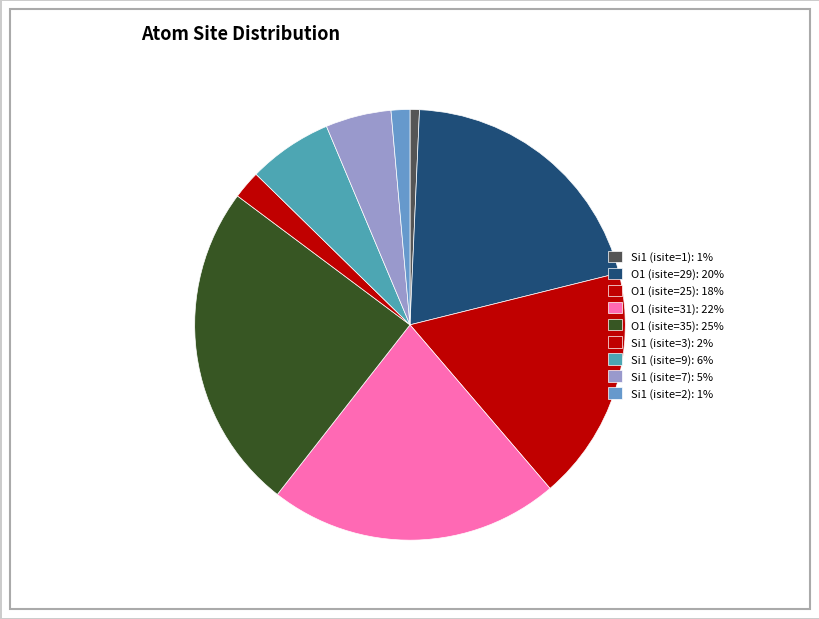

To the nearest percent, what is the difference between the largest and smallest slice percentages?

24%